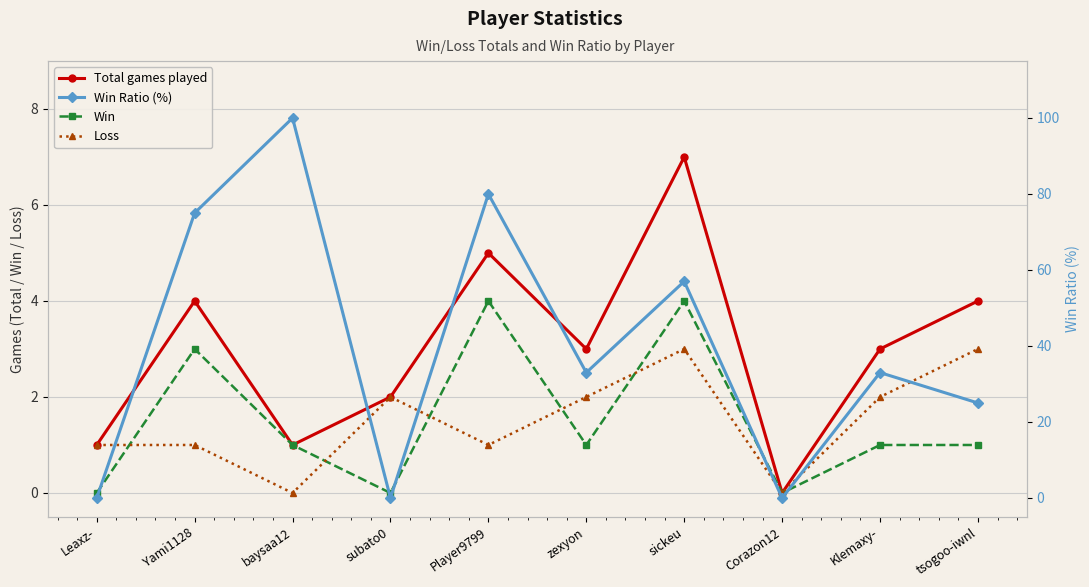

Which series has the largest range (max minus min)?

Win Ratio (%)